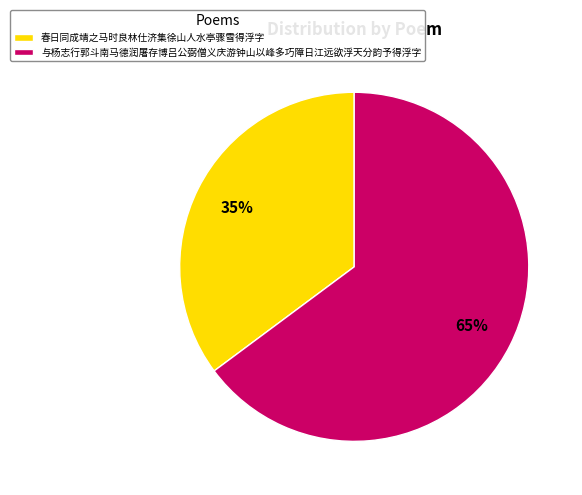

Which has a higher value, 春日同成靖之马时良林仕济集徐山人水亭骤雪得浮字 or 与杨志行郭斗南马德润屠存博吕公弼僧义庆游钟山以峰多巧障日江远欲浮天分韵予得浮字?

与杨志行郭斗南马德润屠存博吕公弼僧义庆游钟山以峰多巧障日江远欲浮天分韵予得浮字